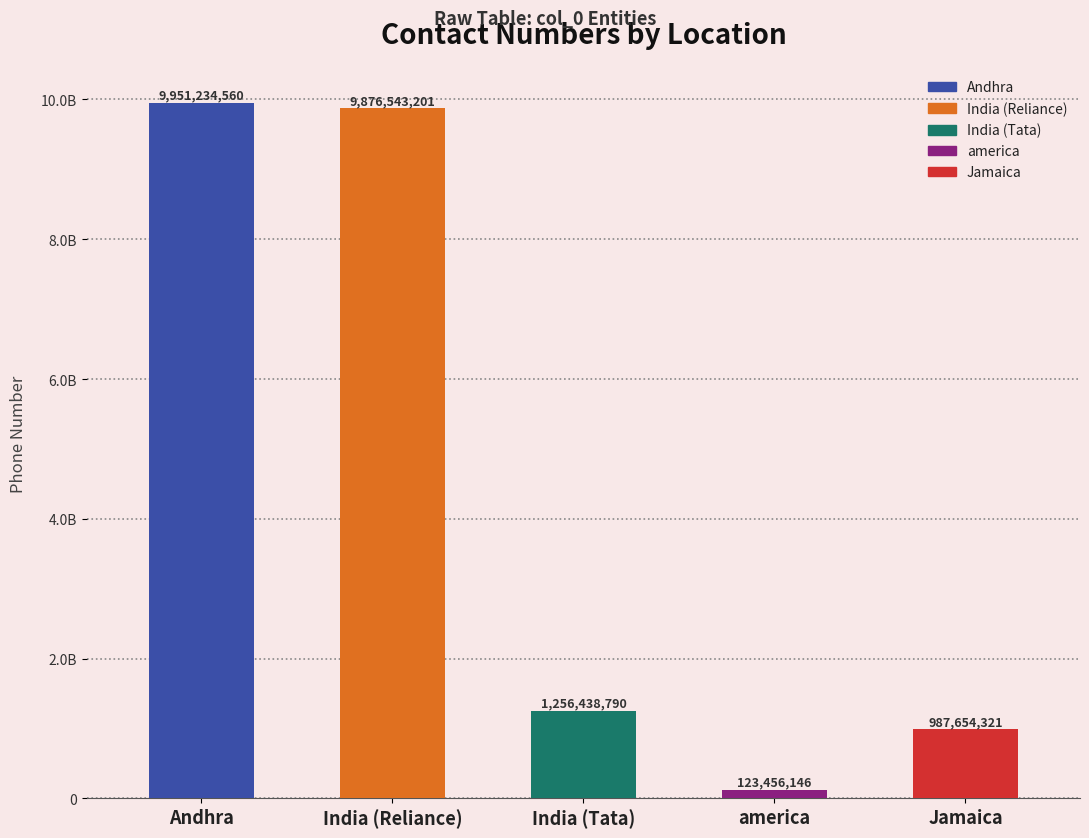

The value at america is 123456146. True or false?

True